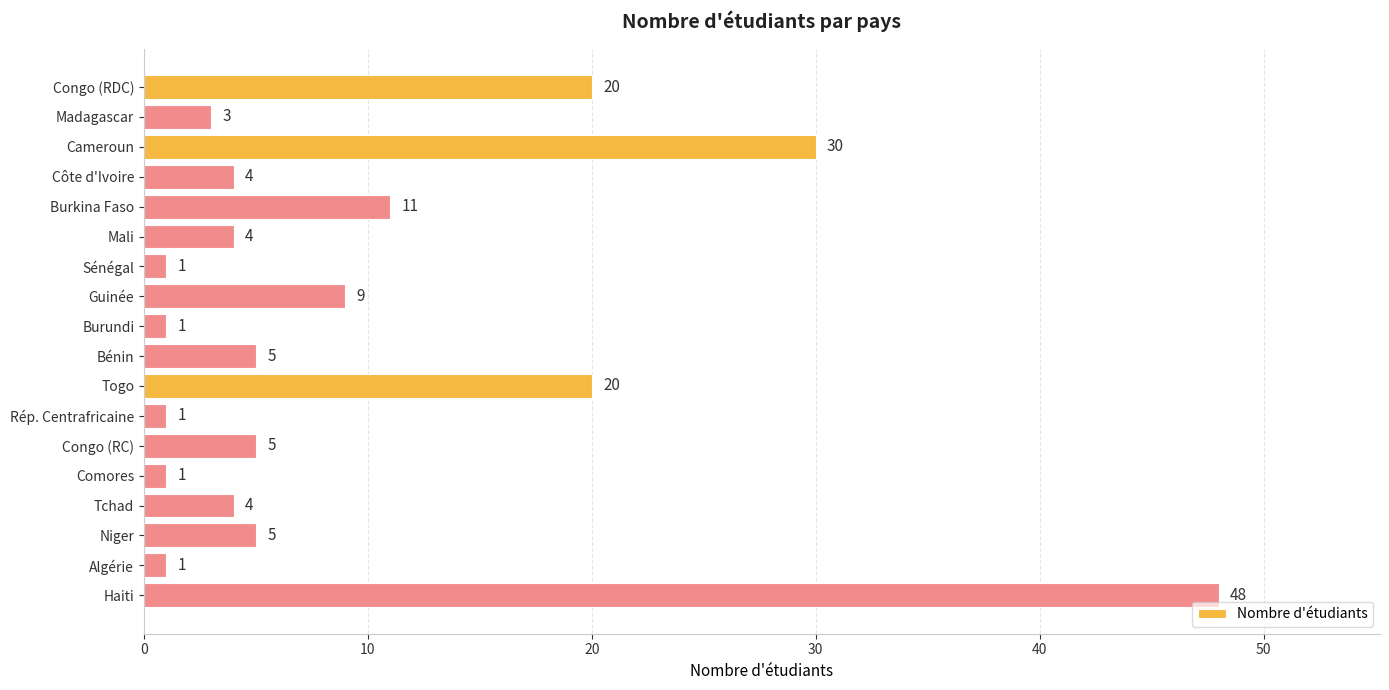

What is the label of the 8th bar from the bottom?

Togo